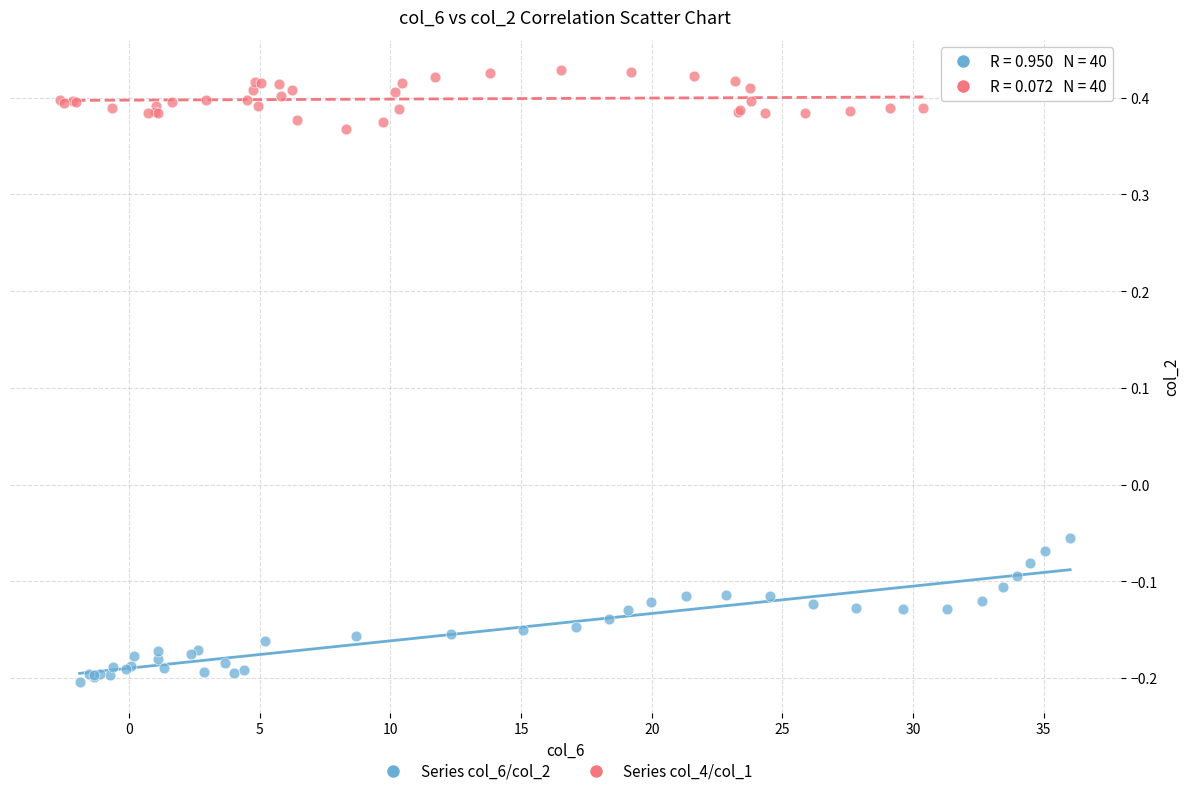

Which series reaches the minimum Y coordinate?

Series col_6/col_2